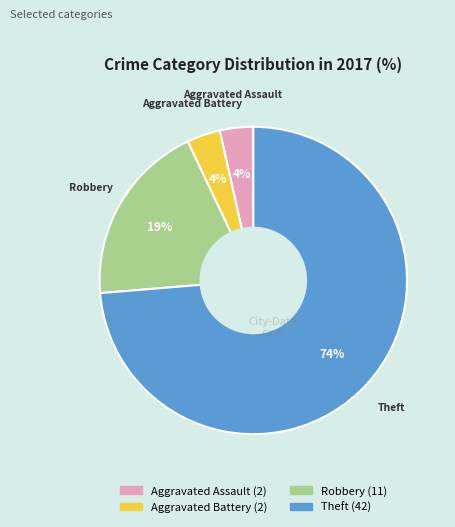

Count the number of slices in the pie.

4